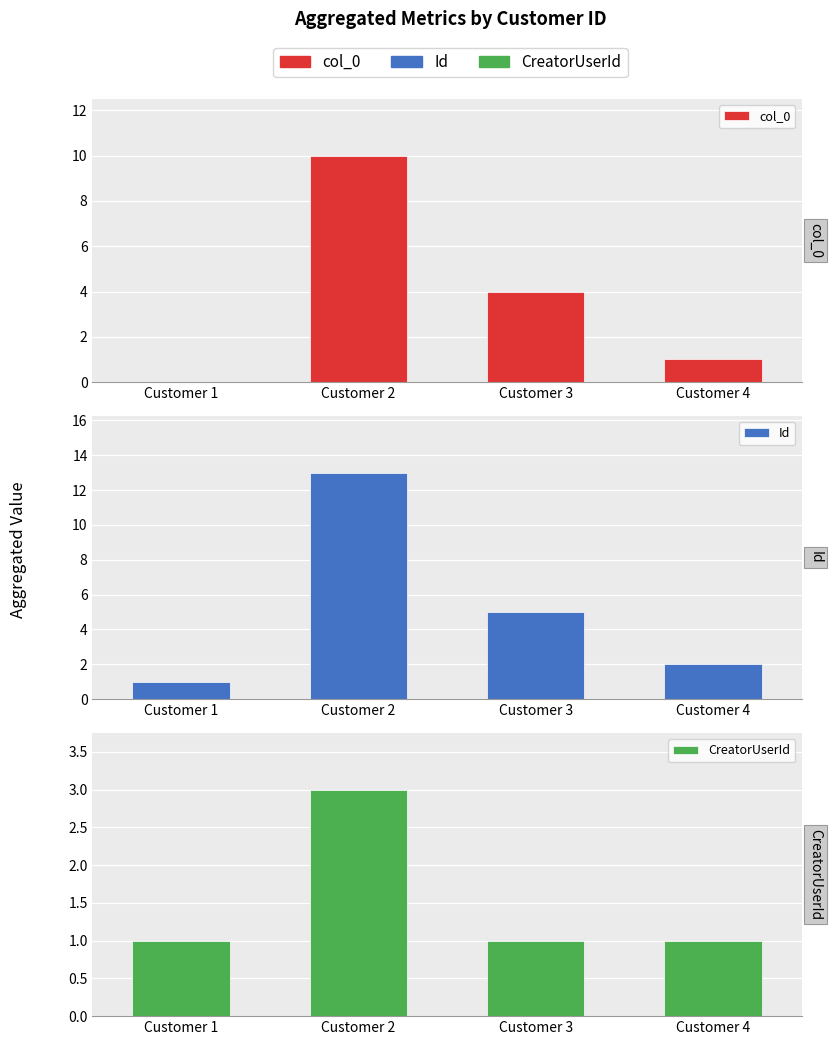

What is the lowest value of the CreatorUserId series?

1